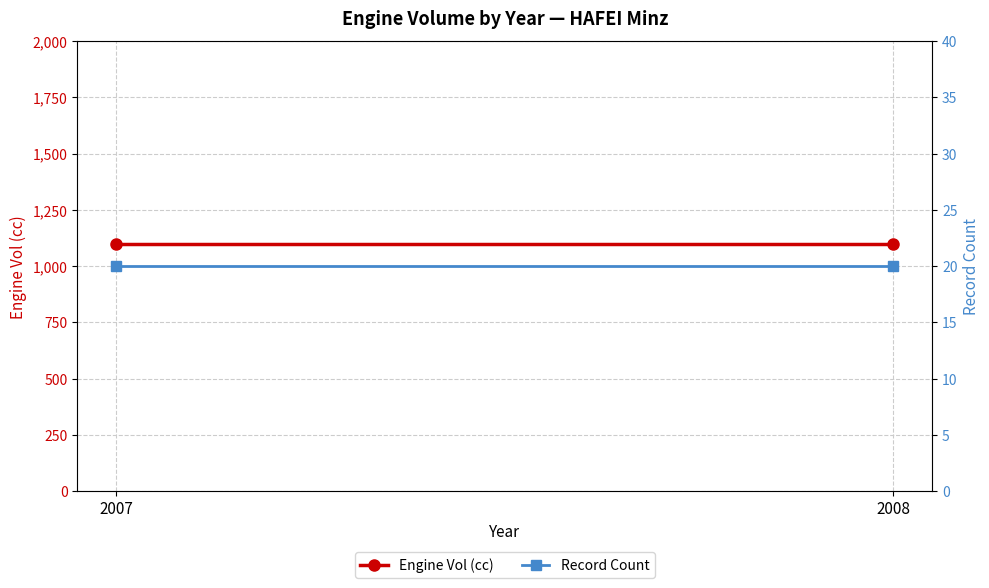

What is the value of the Engine Vol (cc) point at the 1st from the left?

1100